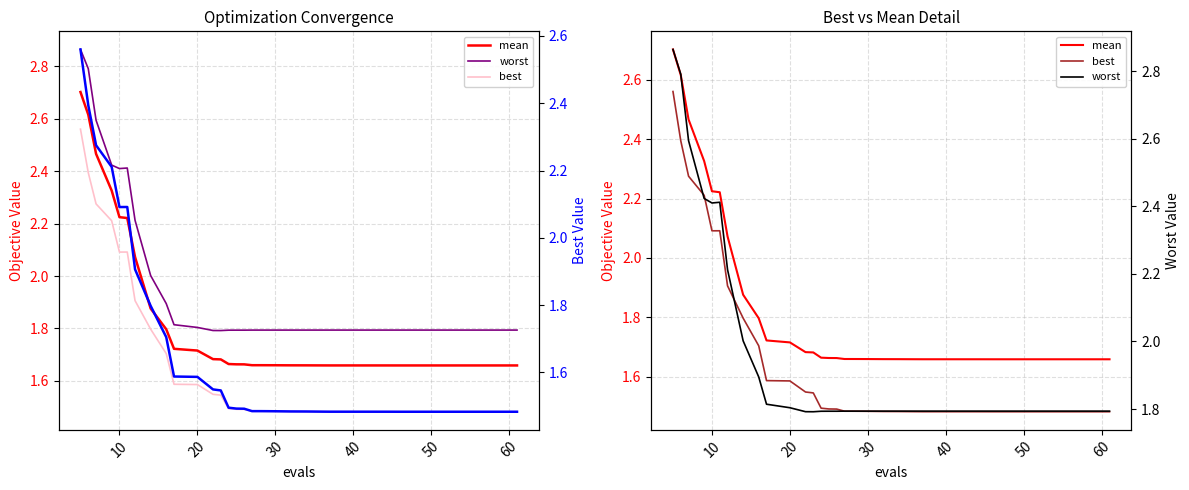

True or false: mean has more than 2 points higher than both neighbors.

False